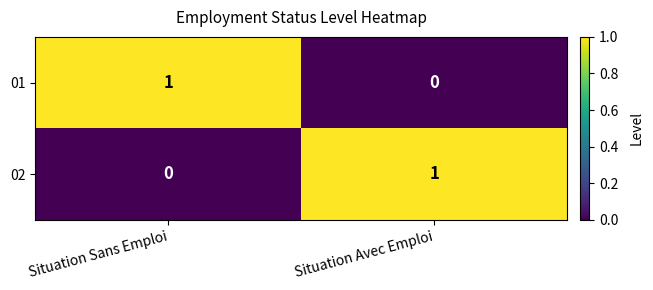

Rank the series at Situation Avec Emploi from lowest to highest value.

01, 02